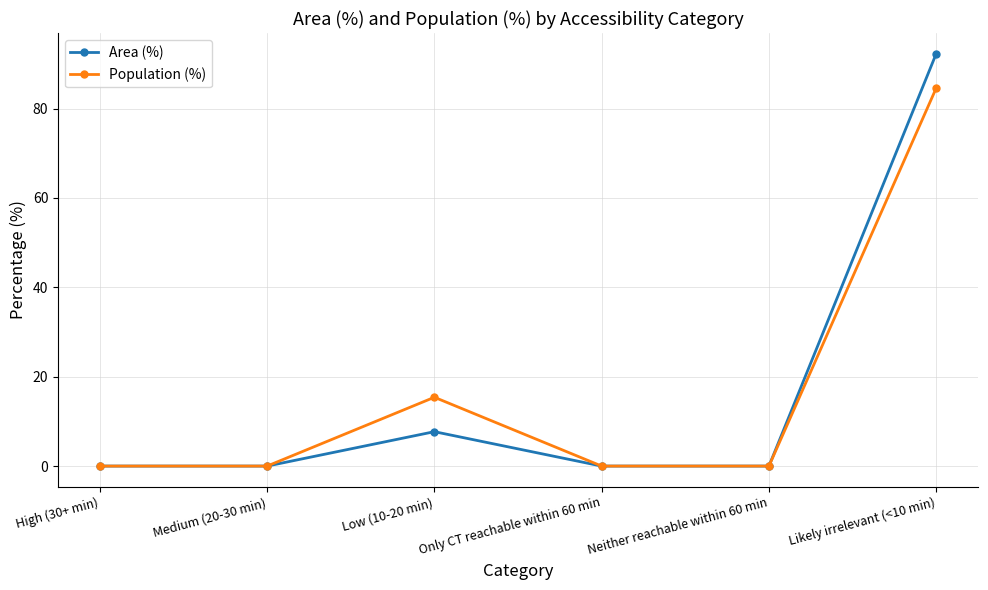

How many data points does each series have?

6